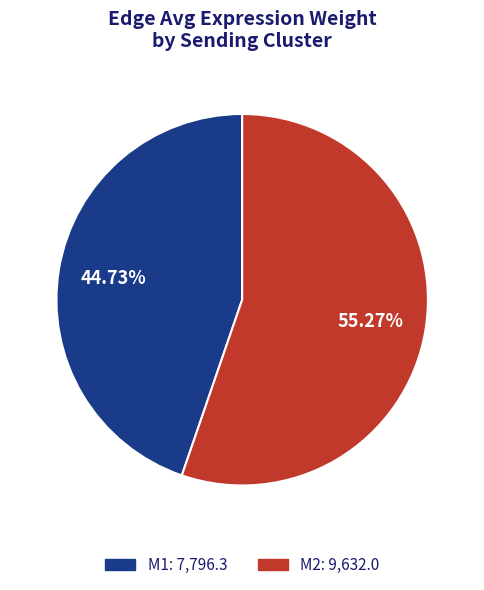

Rank the categories by value from lowest to highest.

M1, M2